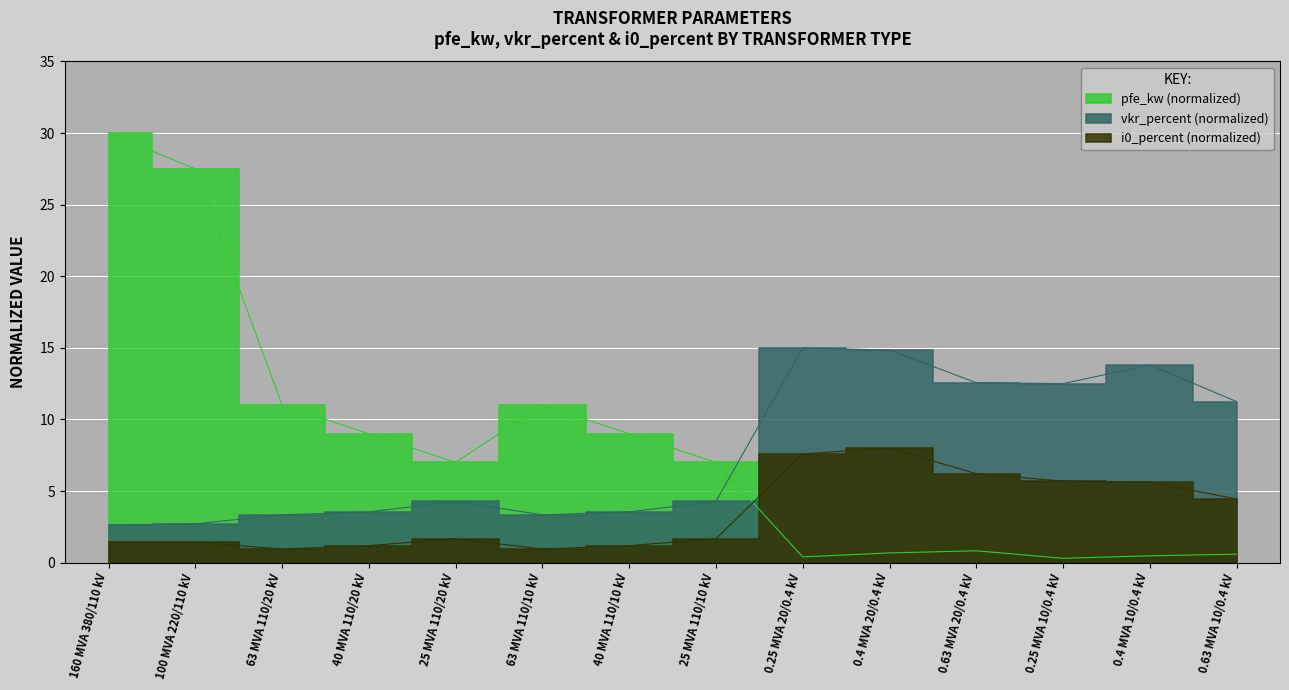

What is the lowest value of the pfe_kw series?

0.3